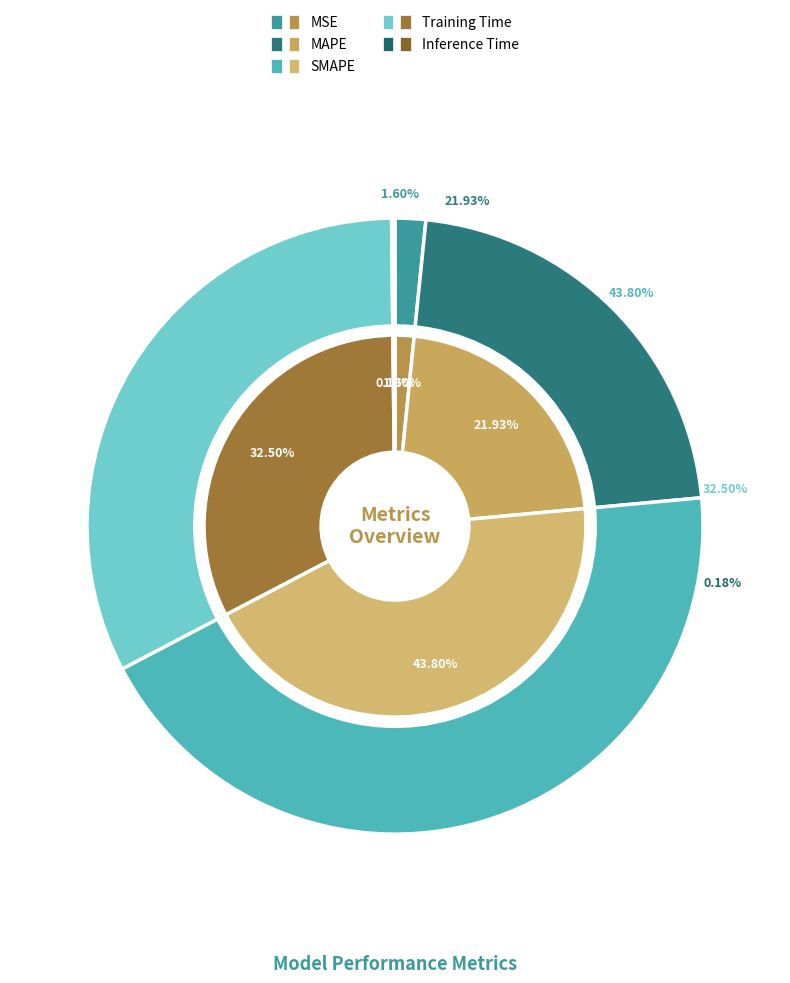

Count the number of slices in the pie.

5